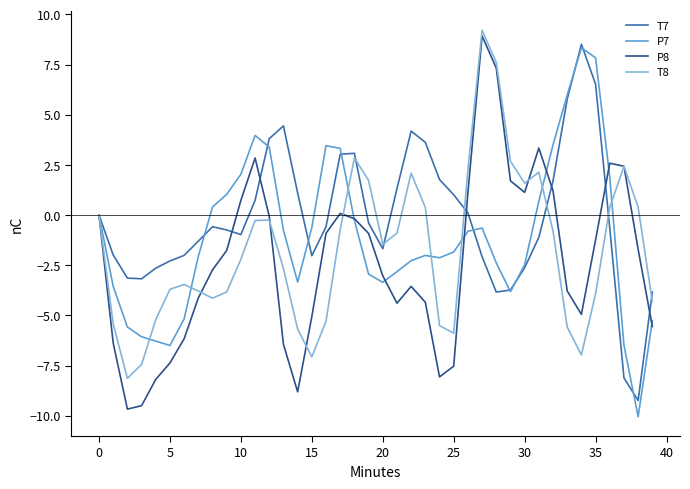

Which series has the largest total across all categories?

T7